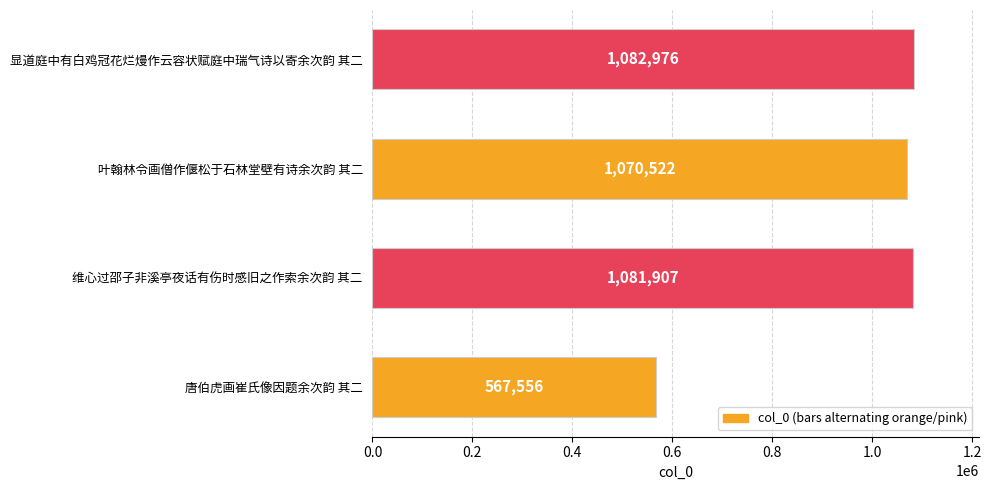

List the labels in order of value, smallest first.

唐伯虎画崔氏像因题余次韵 其二, 叶翰林令画僧作偃松于石林堂壁有诗余次韵 其二, 维心过邵子非溪亭夜话有伤时感旧之作索余次韵 其二, 显道庭中有白鸡冠花烂熳作云容状赋庭中瑞气诗以寄余次韵 其二